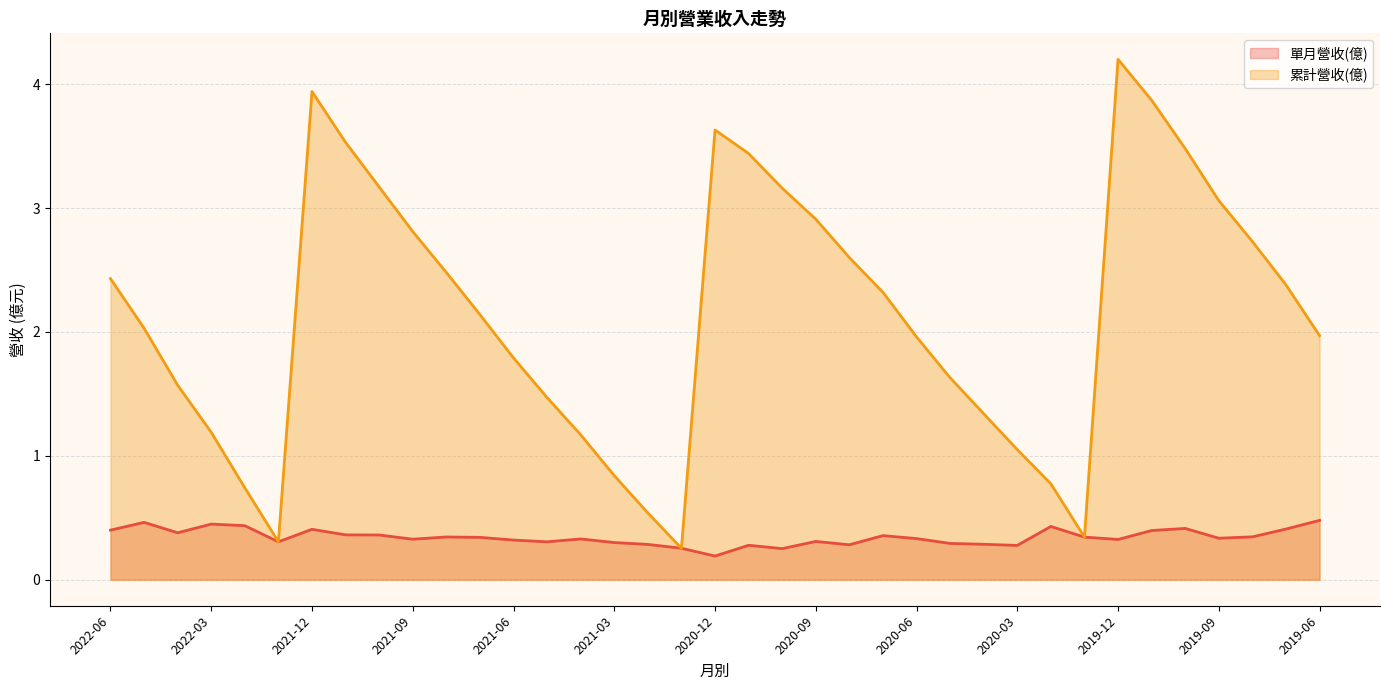

What is the spread (max minus min) of values at 2021-09?

2.5